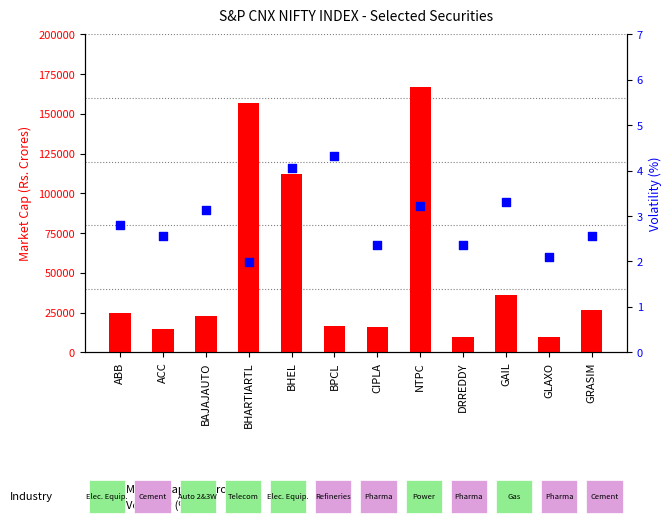

Which series has the widest spread of Y values?

Market Cap (Rs. Crores)